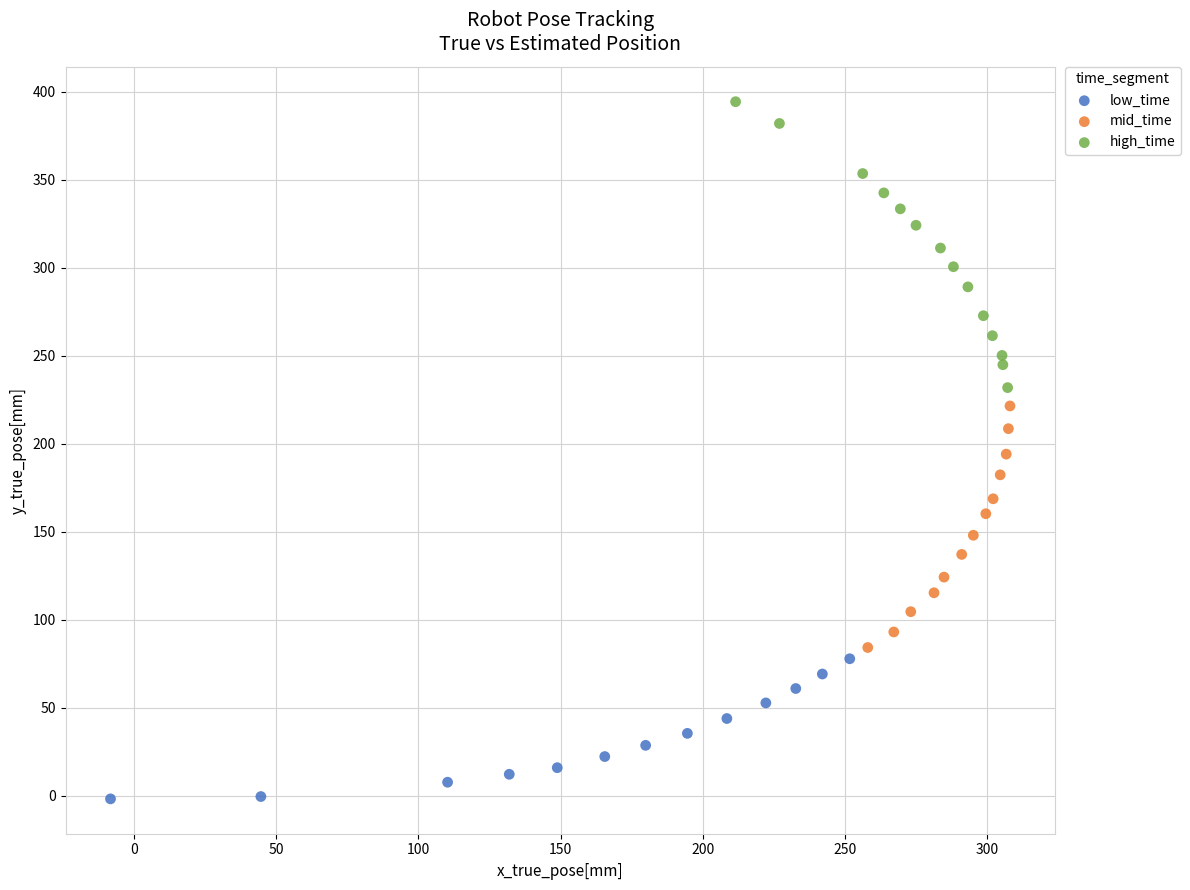

Which series contains the highest Y value?

high_time